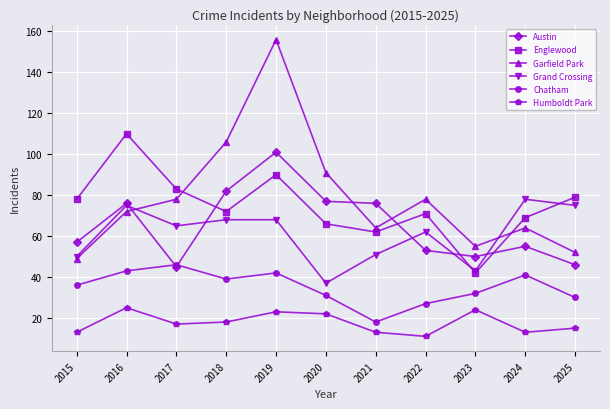

What is the spread (max minus min) of values at 2018?

88